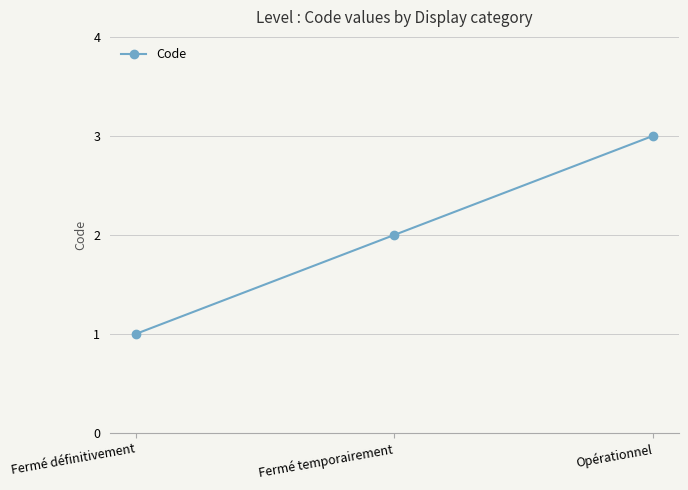

Does the chart display data point markers on the line(s)?

Yes